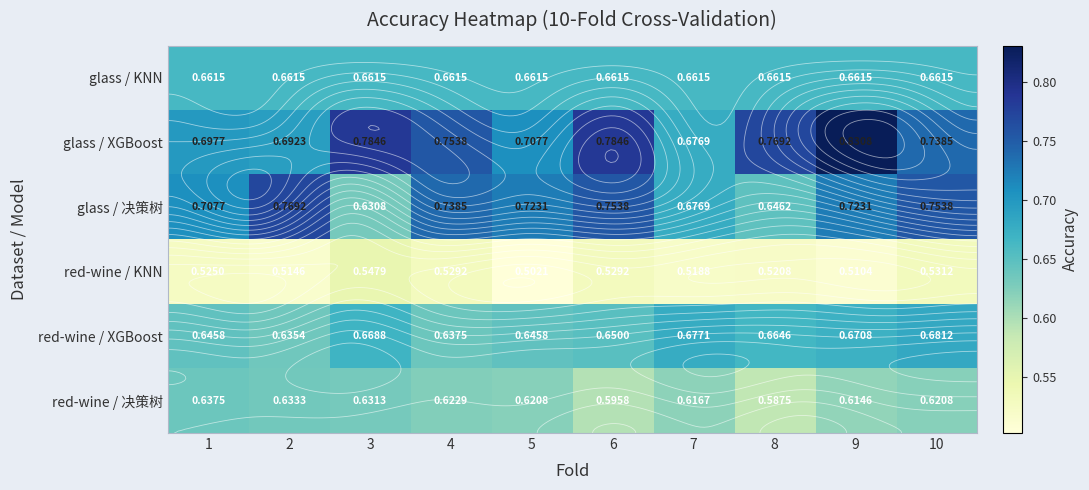

Between 3 and 7, which series saw the biggest shift?

glass / XGBoost